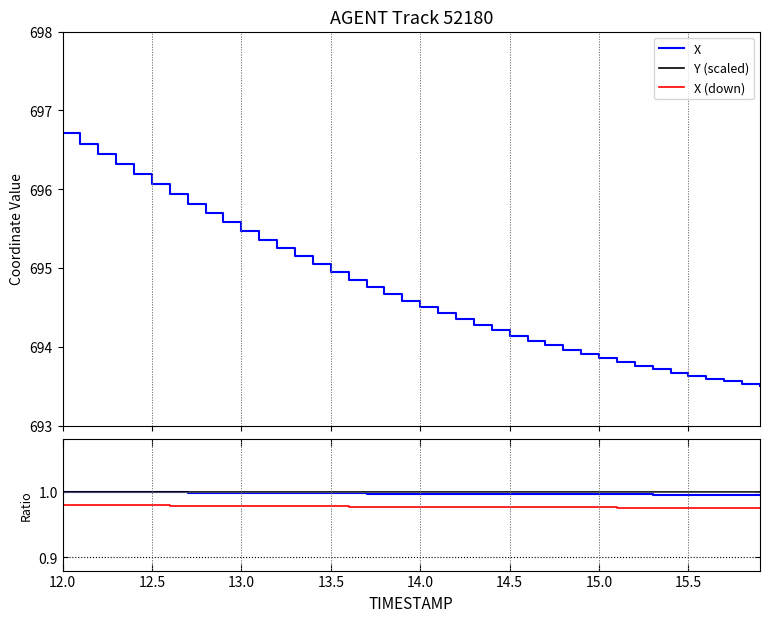

Rank the series by their maximum value, from highest to lowest.

X, Y (scaled), X (down)